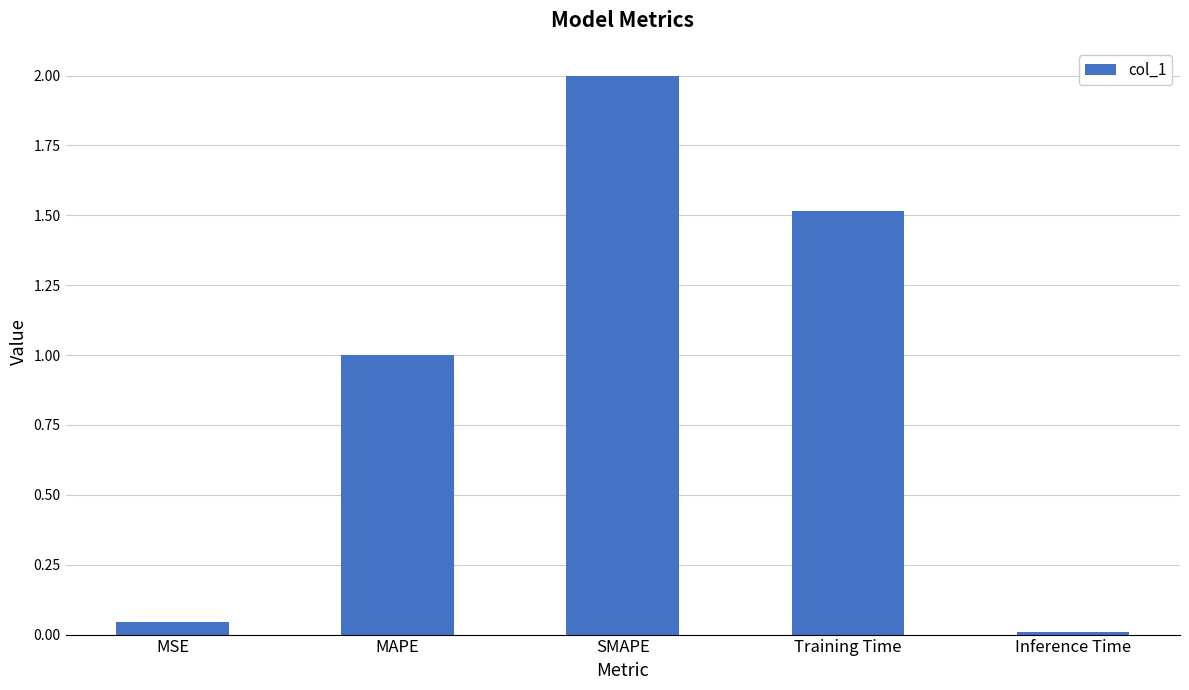

What is the label of the 5th bar from the left?

Inference Time